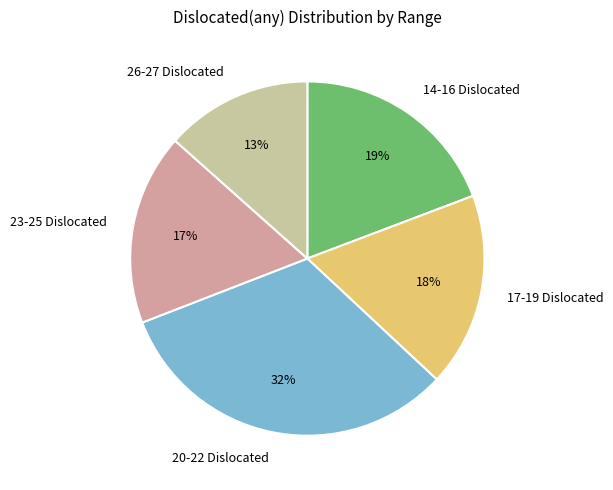

Which slice is the smallest?

26-27 Dislocated